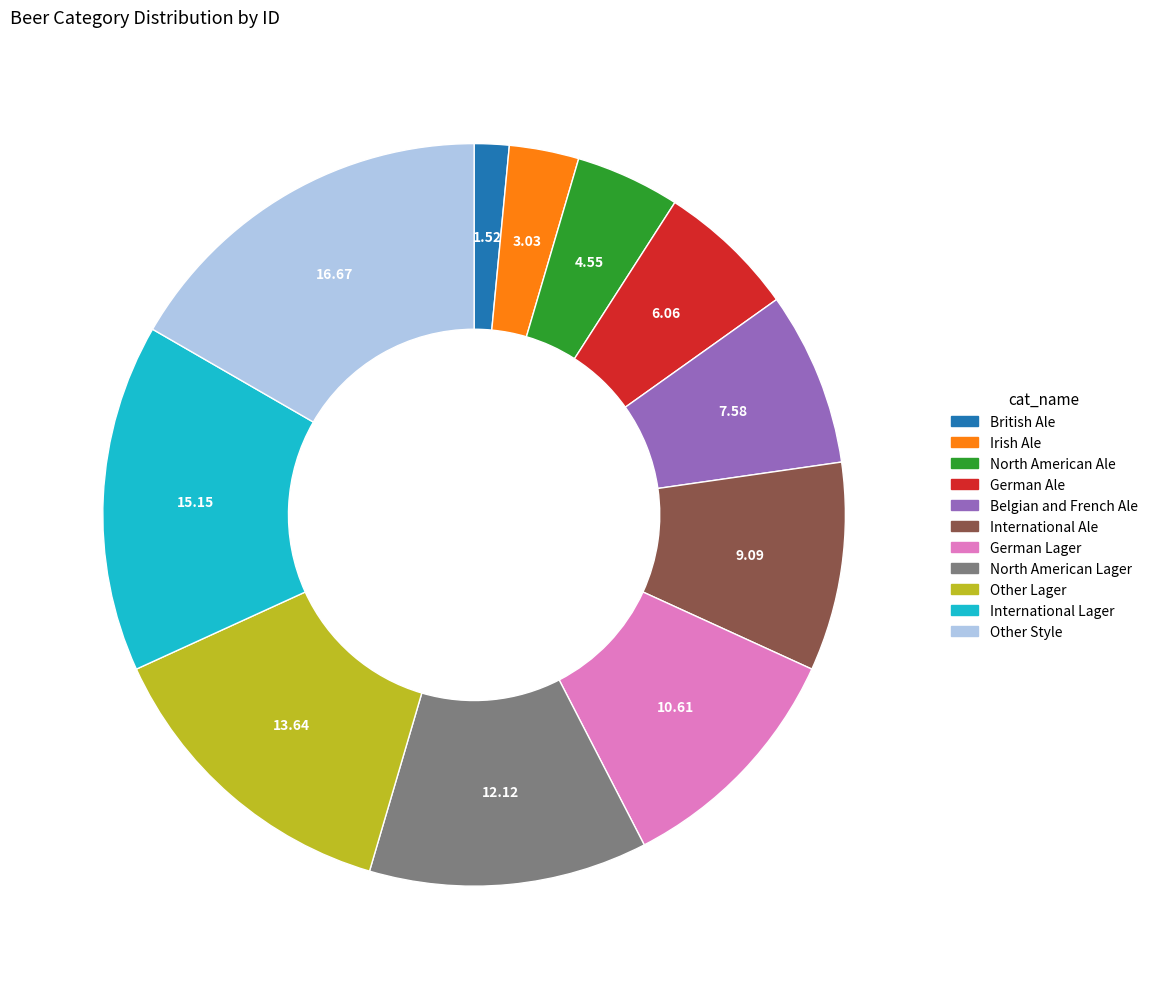

Do International Lager and North American Lager together represent more than half of the pie?

No